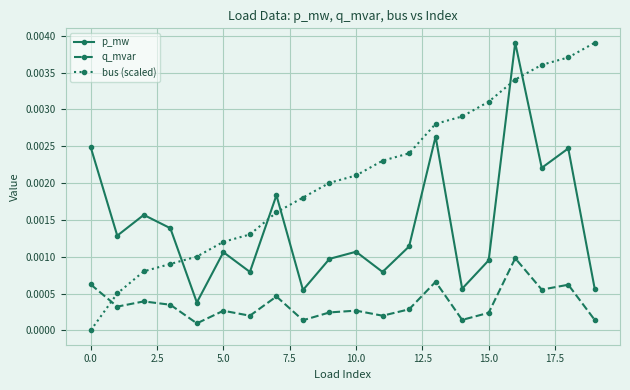

How many intersections are there between bus (scaled) and p_mw?

5